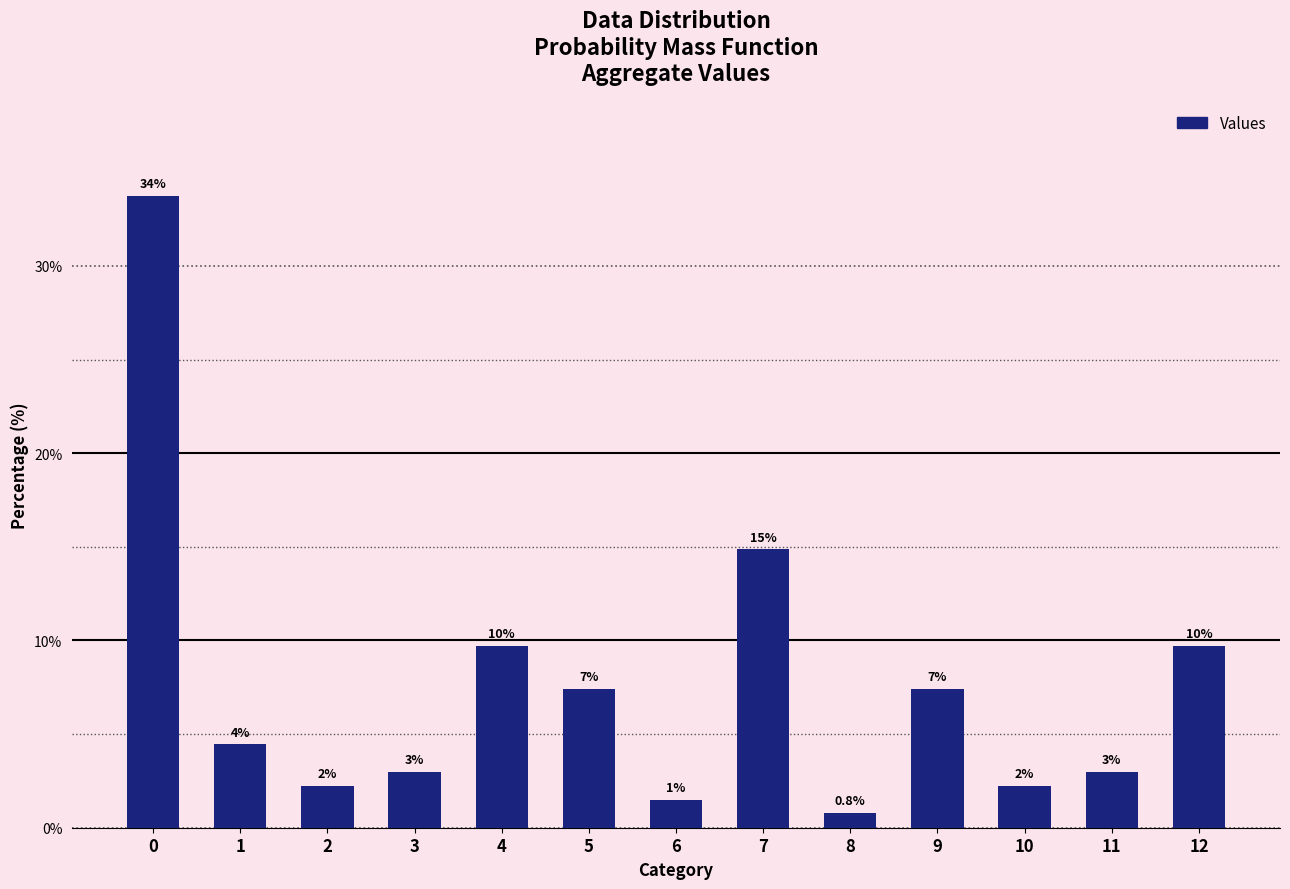

Reading left to right, transcribe all the data shown in this chart.

0=33.7	1=4.5	2=2.2	3=3.0	4=9.7	5=7.4	6=1.5	7=14.9	8=0.8	9=7.4	10=2.2	11=3.0	12=9.7